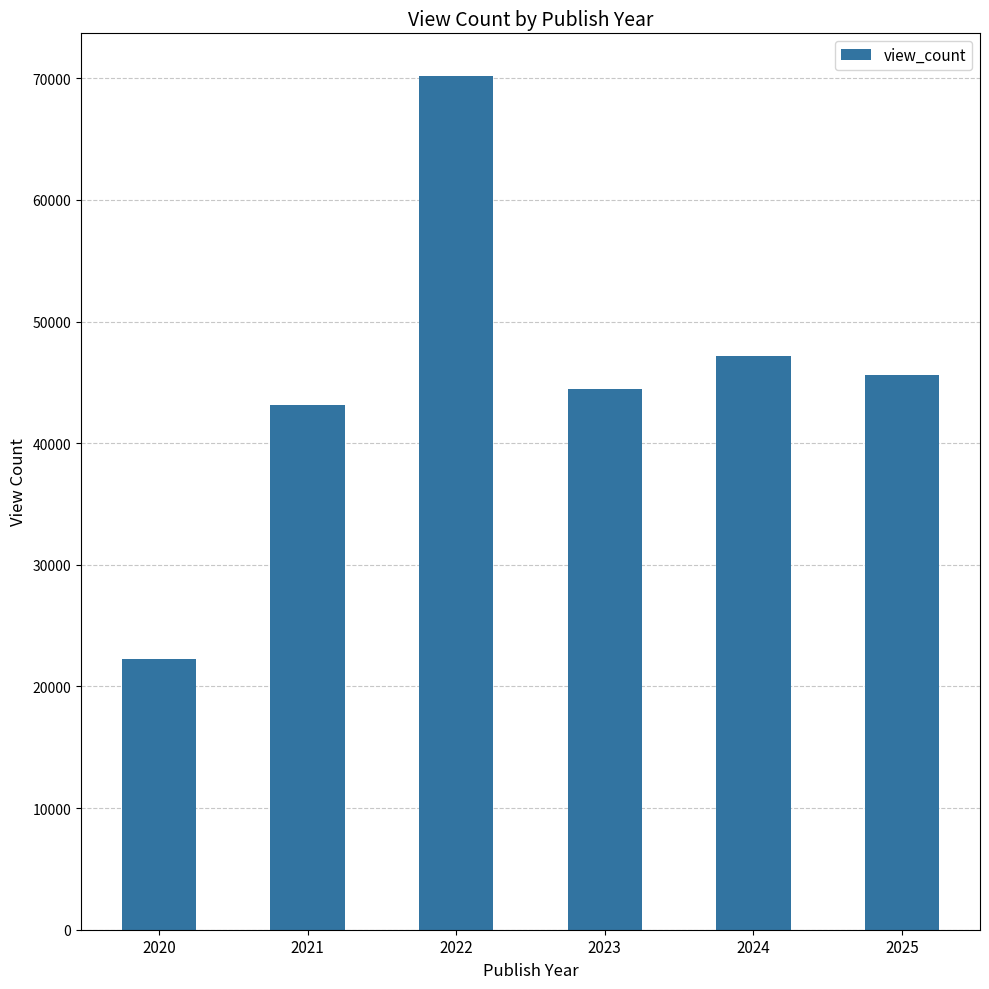

True or false: the data shows 68715.9 at 2023.

False